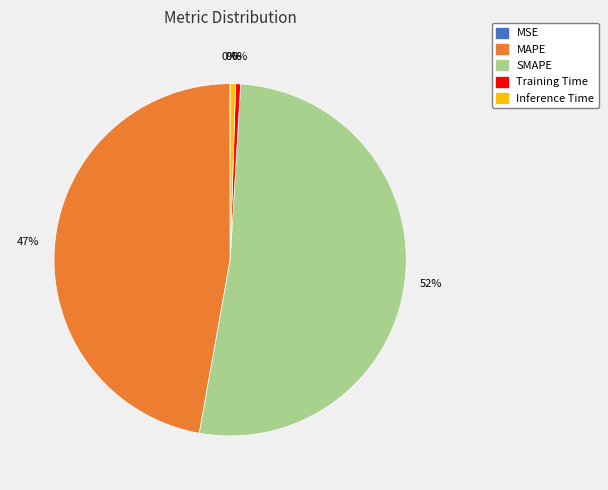

To the nearest percent, what is the difference between the MAPE and Inference Time slice percentages?

47%